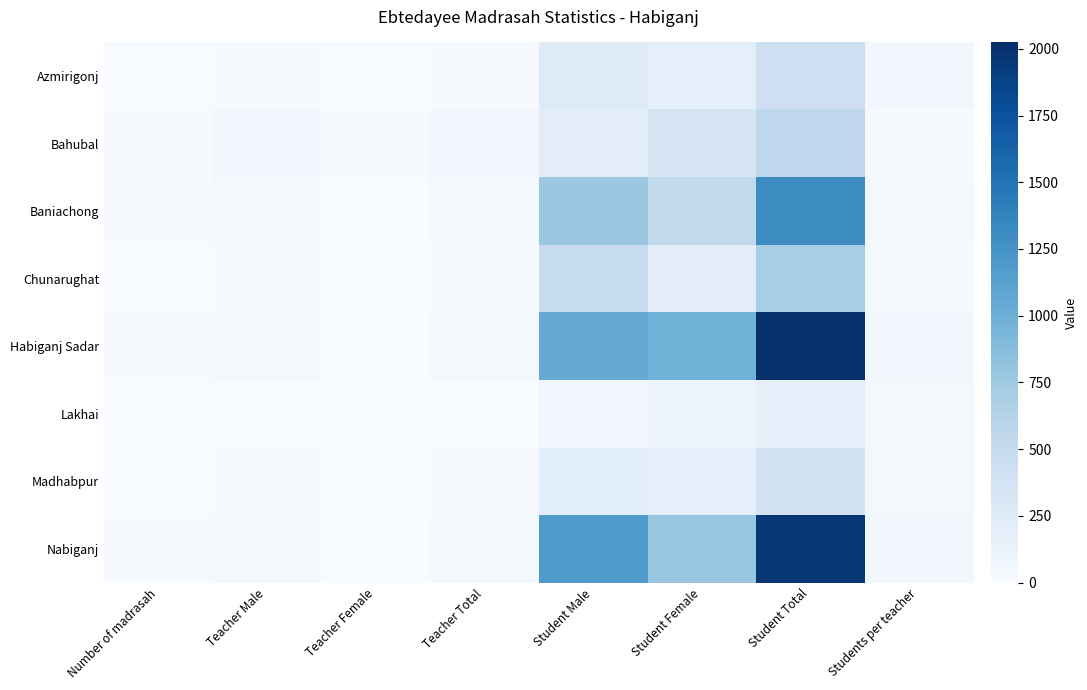

How many series are shown in this chart?

8